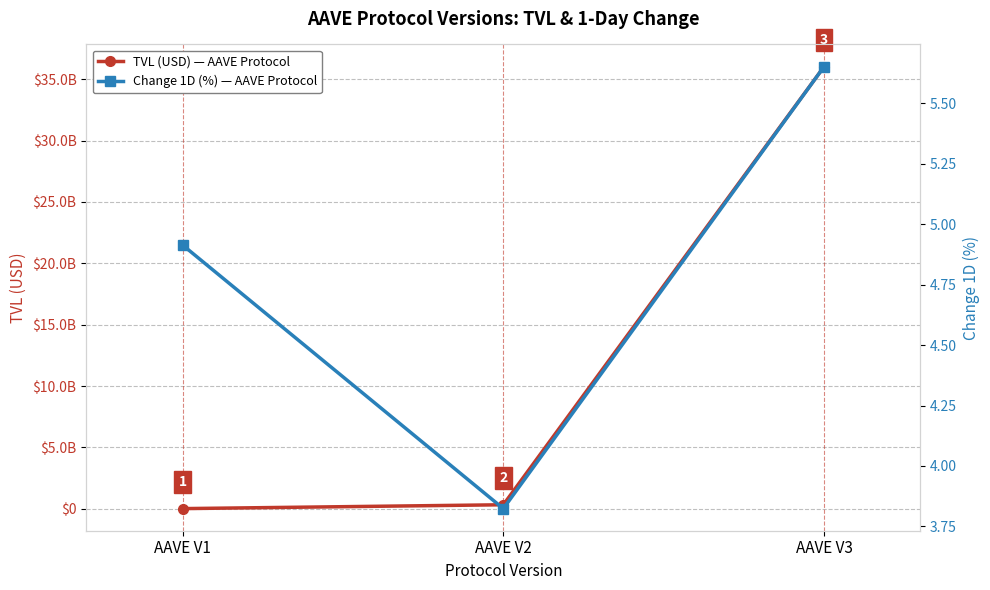

What is the smallest value displayed?

3.8